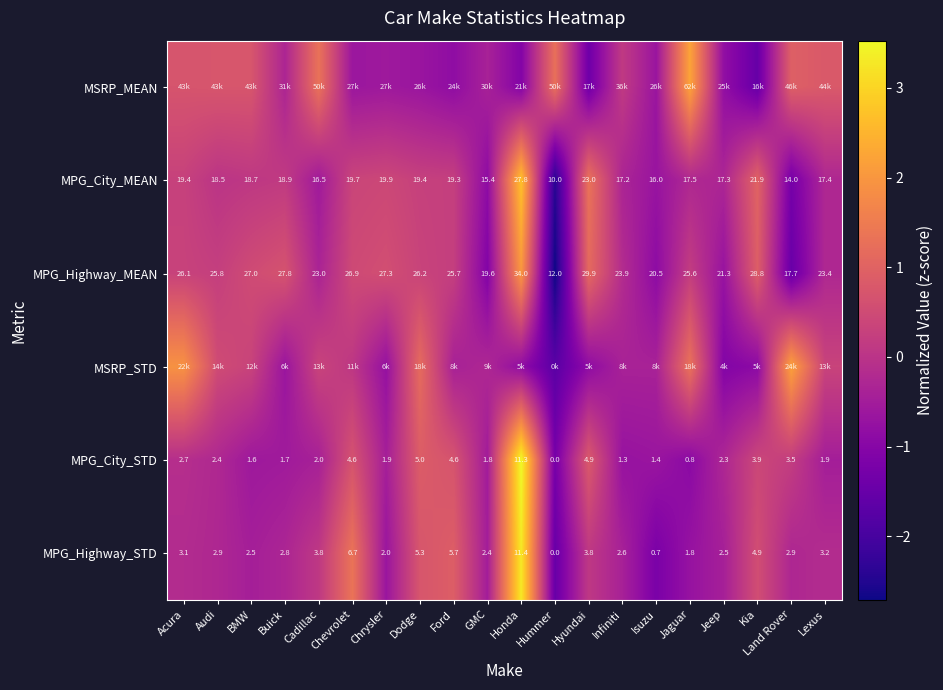

Which category has the lowest value in the MPG_City_MEAN series?

Hummer